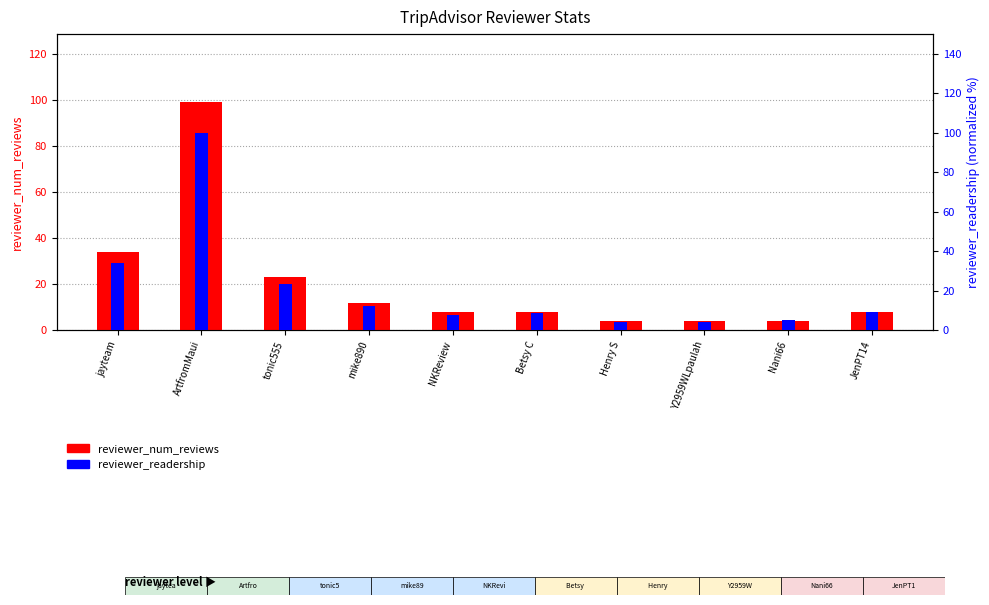

How many series are shown in this chart?

2